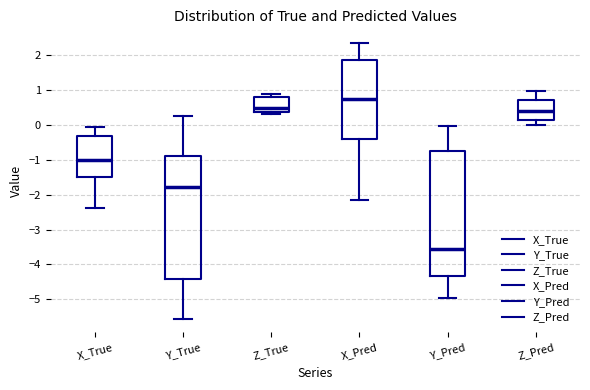

Which box's median line is the lowest?

Y_Pred